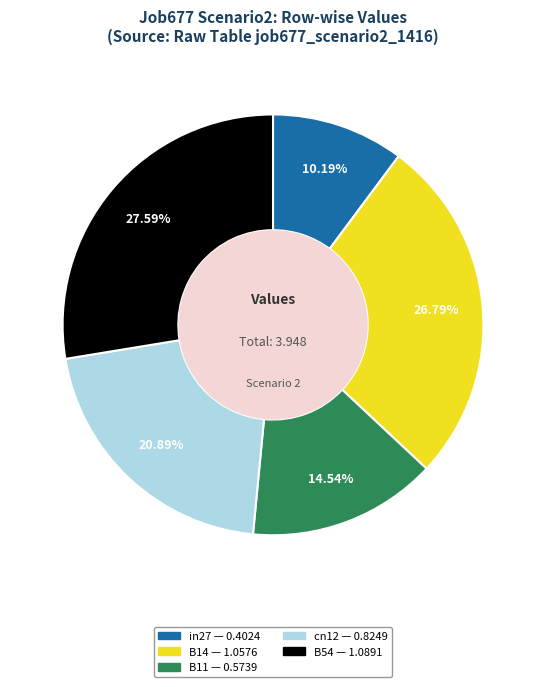

Is there a majority slice in this chart?

No